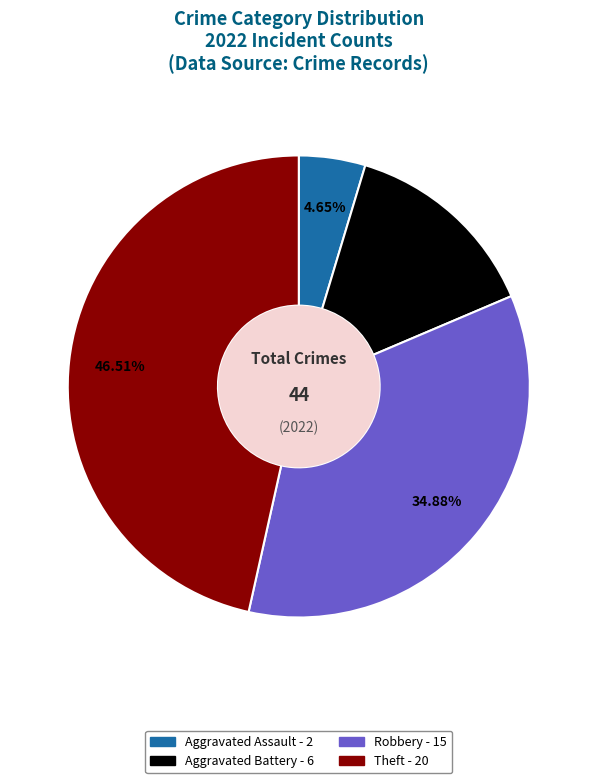

Does any single category account for the majority?

No